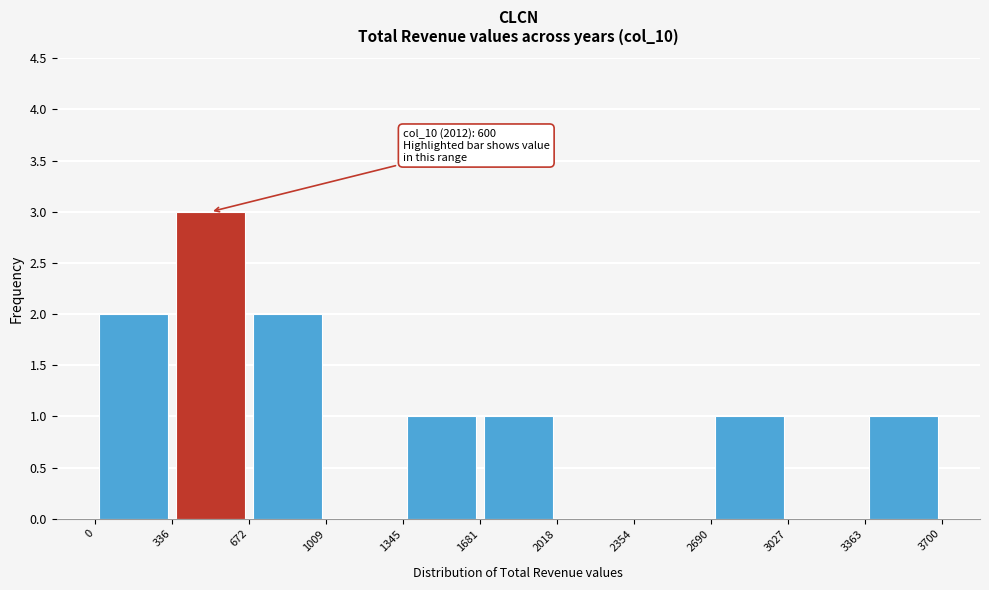

Over which range of the x-axis is the bar tallest?

336 to 672